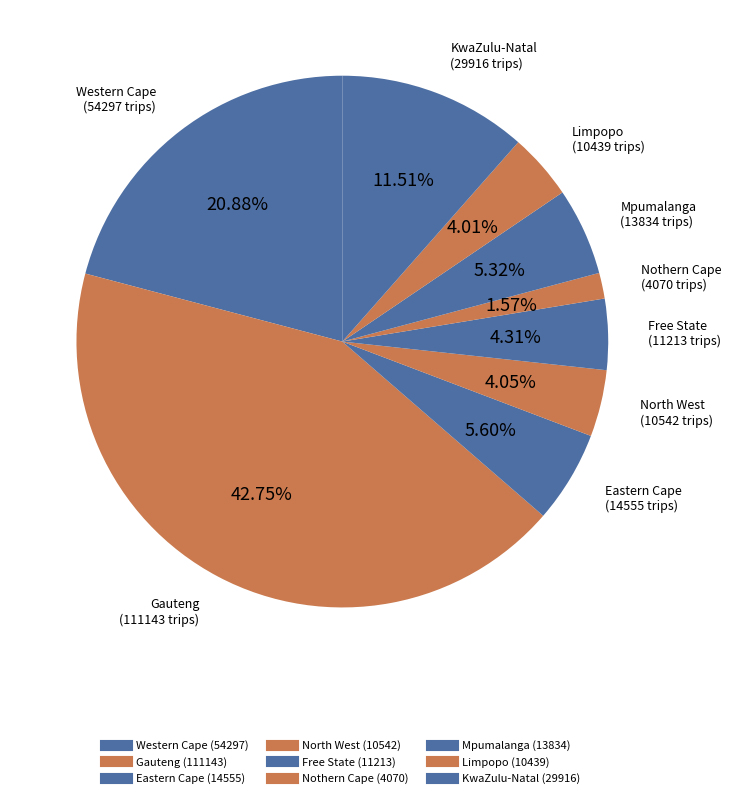

Is the sum of North West and KwaZulu-Natal greater than half?

No